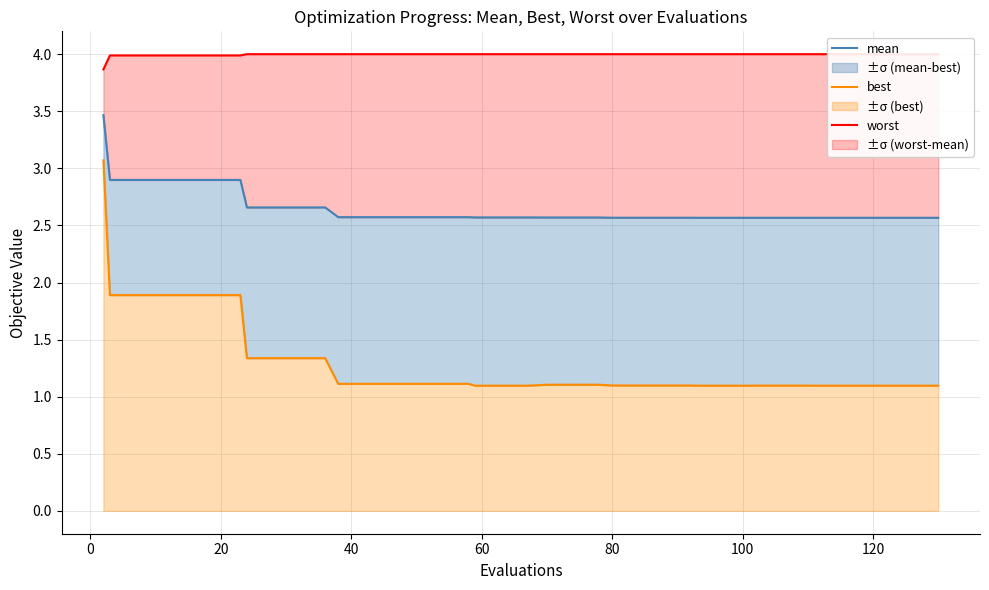

What is the lowest value of the worst series?

3.9